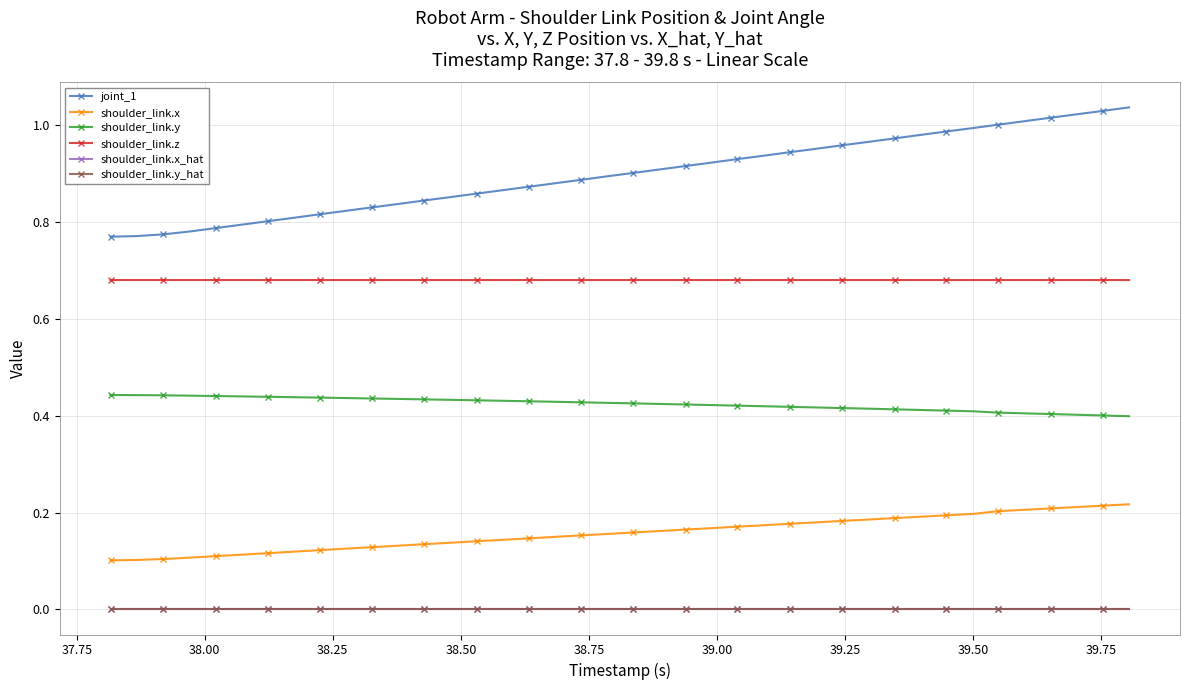

Which series has the widest spread of values?

joint_1